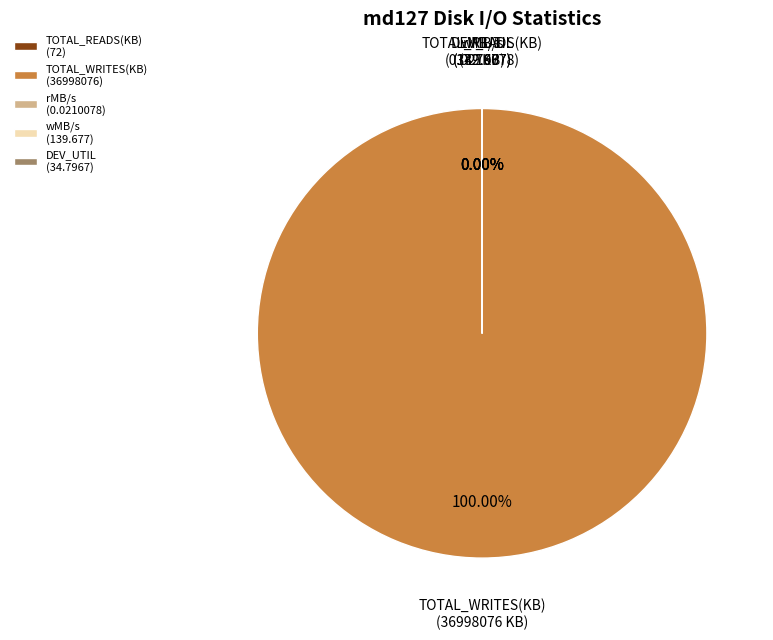

Between DEV_UTIL and wMB/s, which is larger?

wMB/s